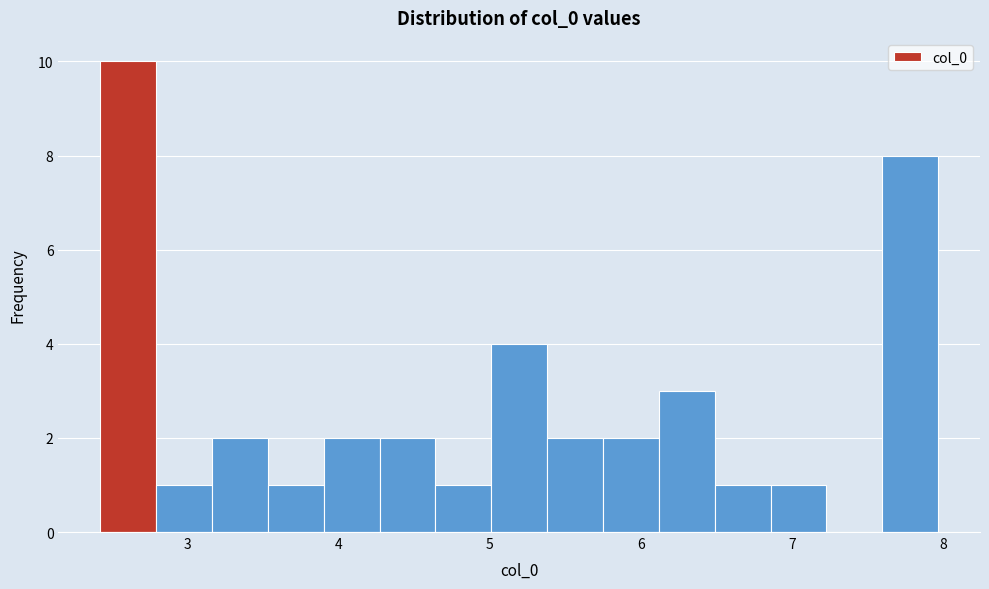

Read against the x-axis, roughly where is the centre of the tallest bar?

2.6